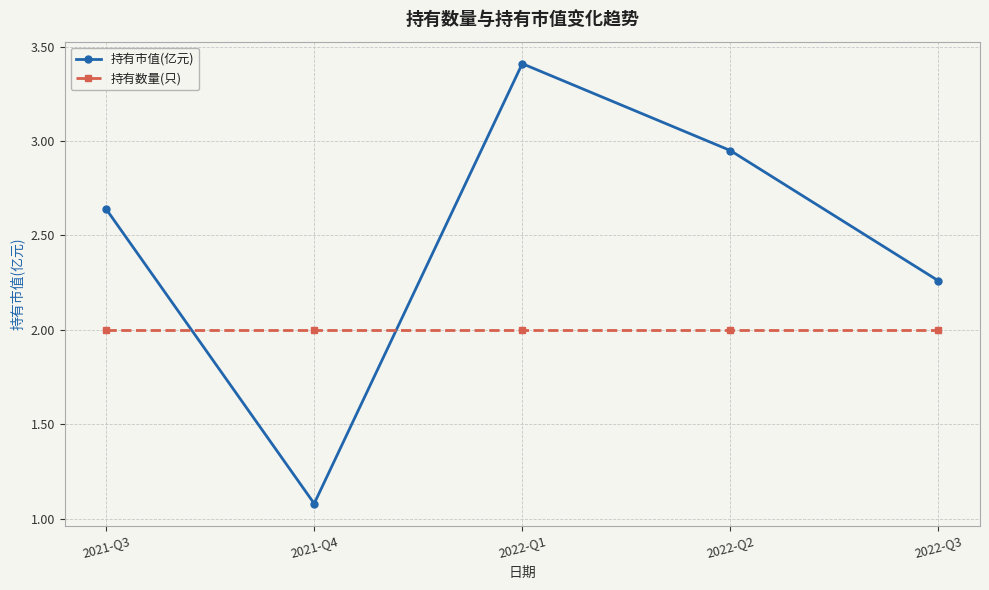

What is the label of the 5th point from the right?

2021-Q3